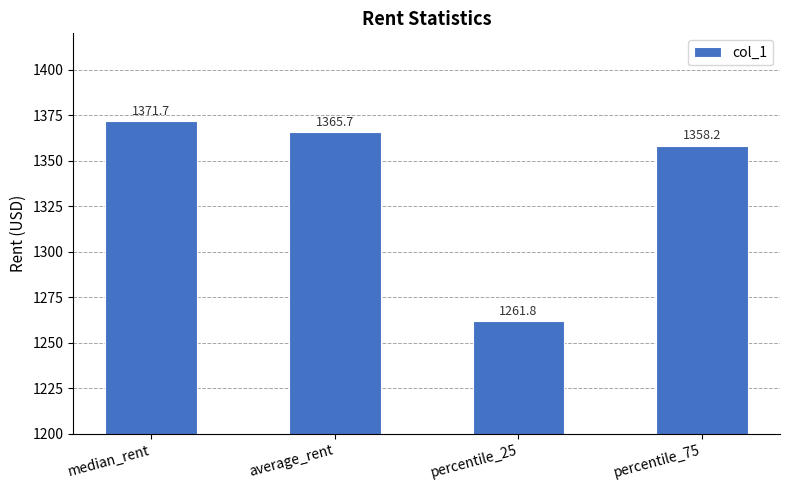

Rank the categories by value from lowest to highest.

percentile_25, percentile_75, average_rent, median_rent